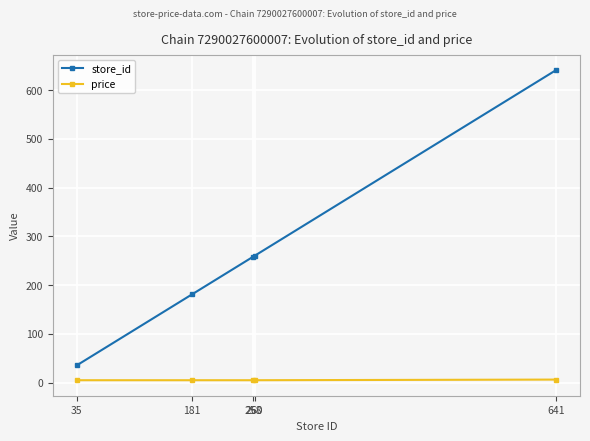

What is the spread (max minus min) of values at 641?

635.0